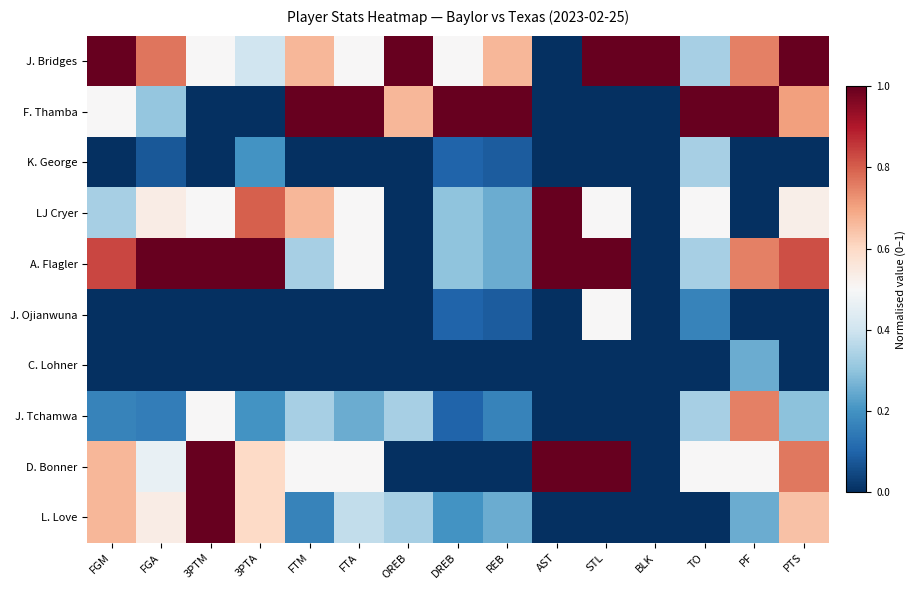

At how many categories does at least one series exceed 0?

15